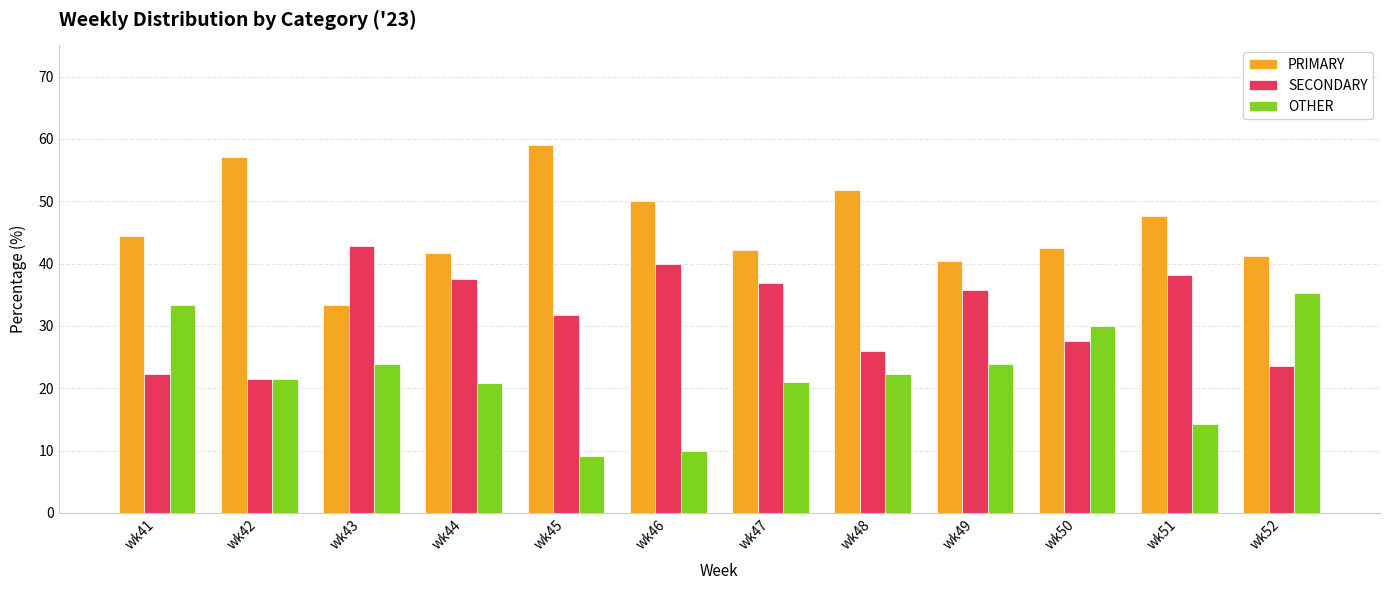

What is the sum of all SECONDARY values?

383.4